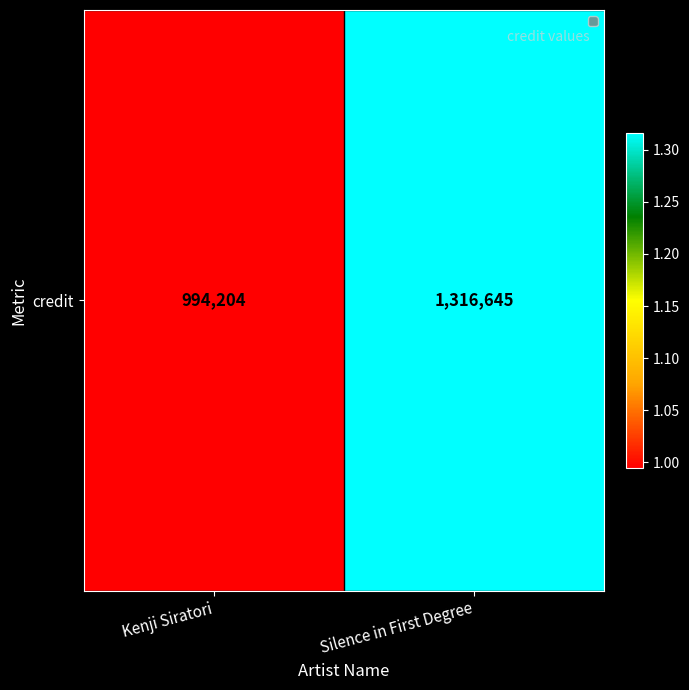

The value at Kenji Siratori is 1331040. True or false?

False